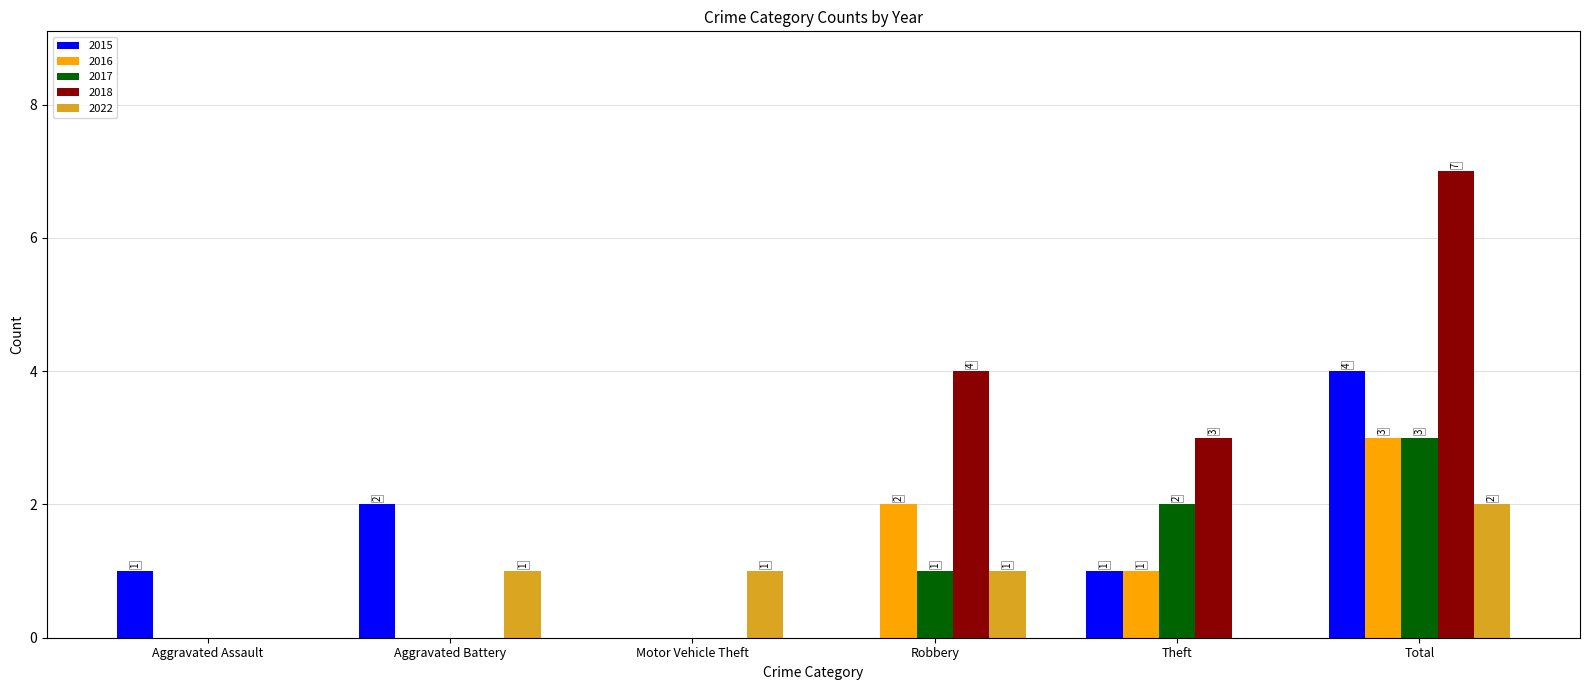

Which series has the widest spread of values?

2018